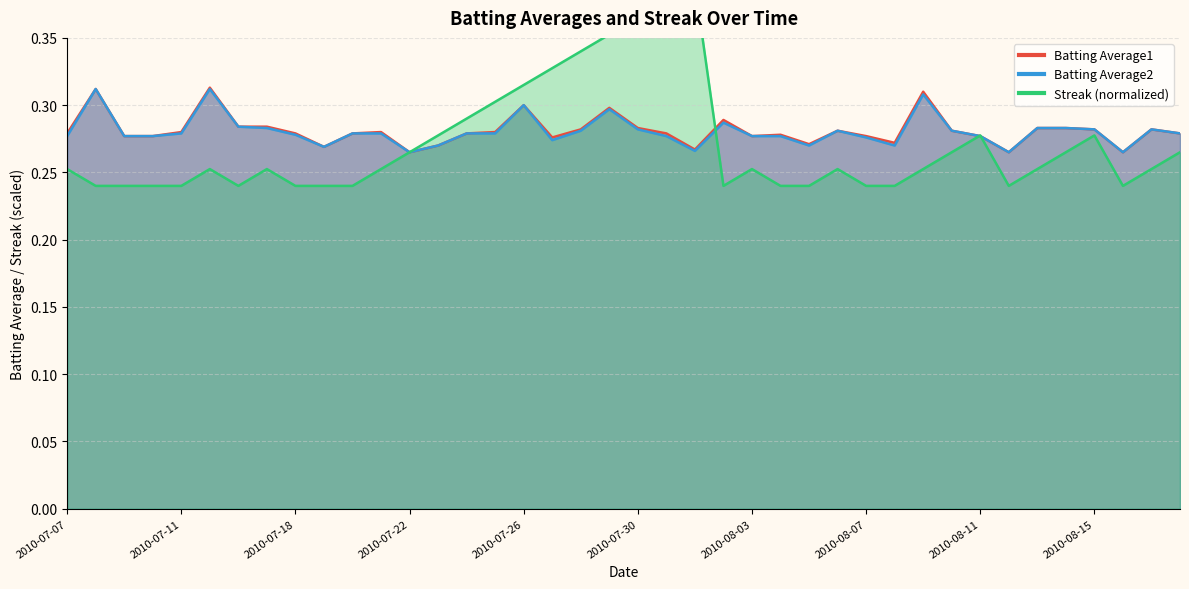

Which series has the largest total across all categories?

Batting Average1